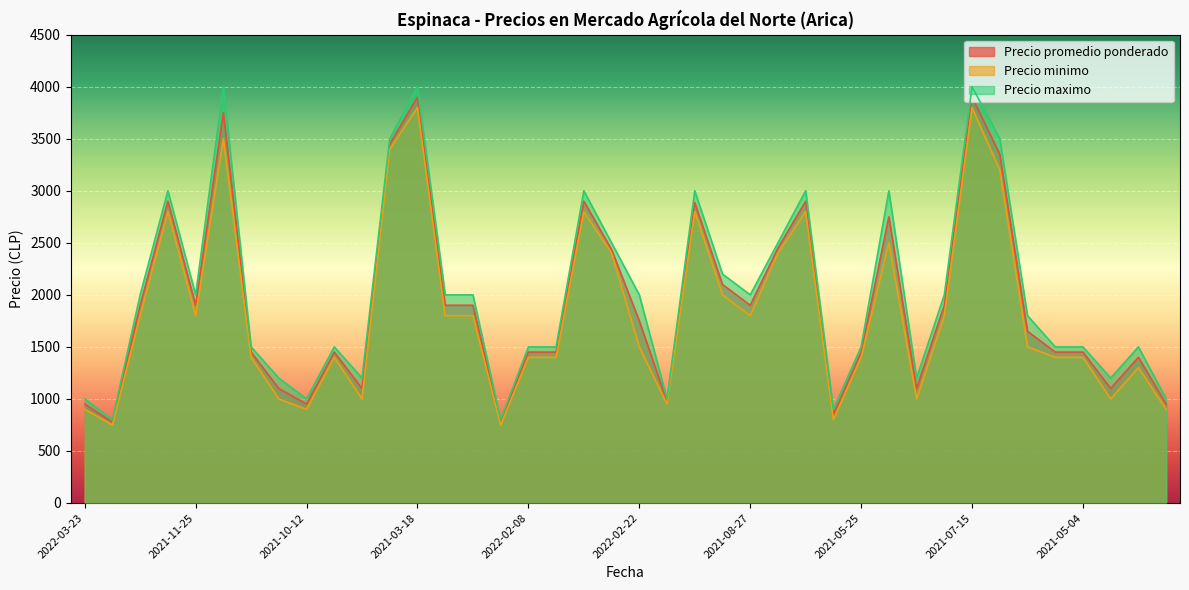

What is the greatest value displayed?

4000